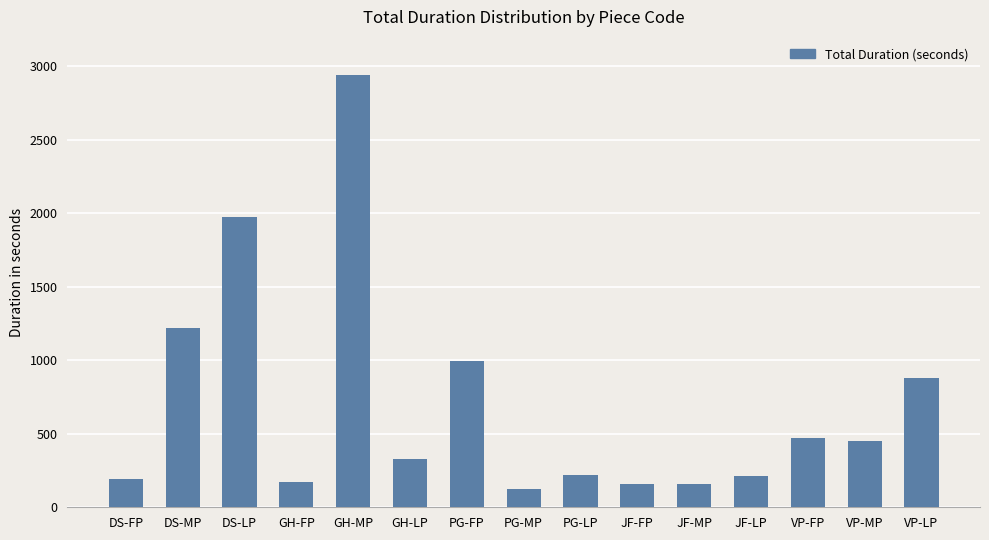

What is the approximate value at PG-MP, to the nearest 10?

120